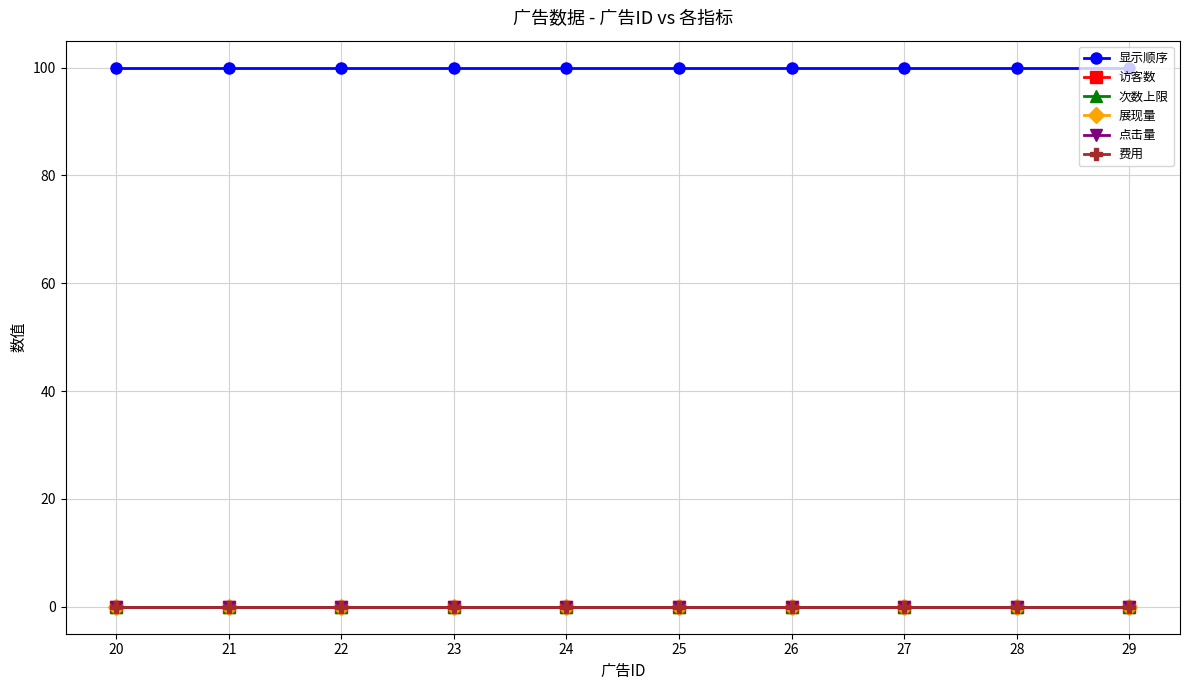

What is the spread (max minus min) of values at 28?

100